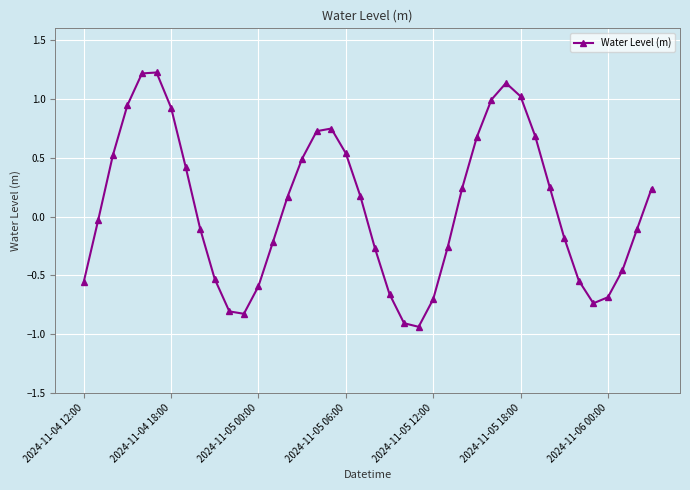

What is the greatest value displayed?

1.2